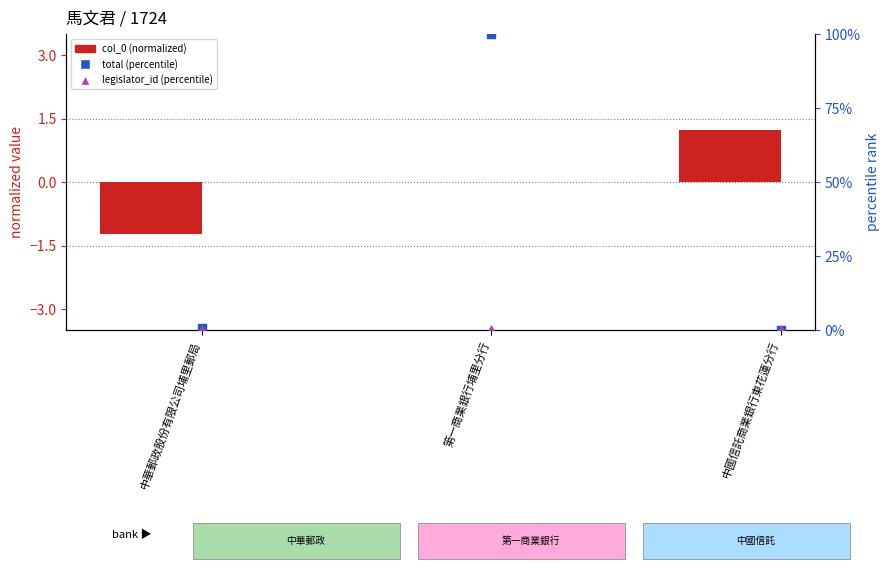

What is the total value across all series at 中華郵政股份有限公司埔里郵局?

-0.6